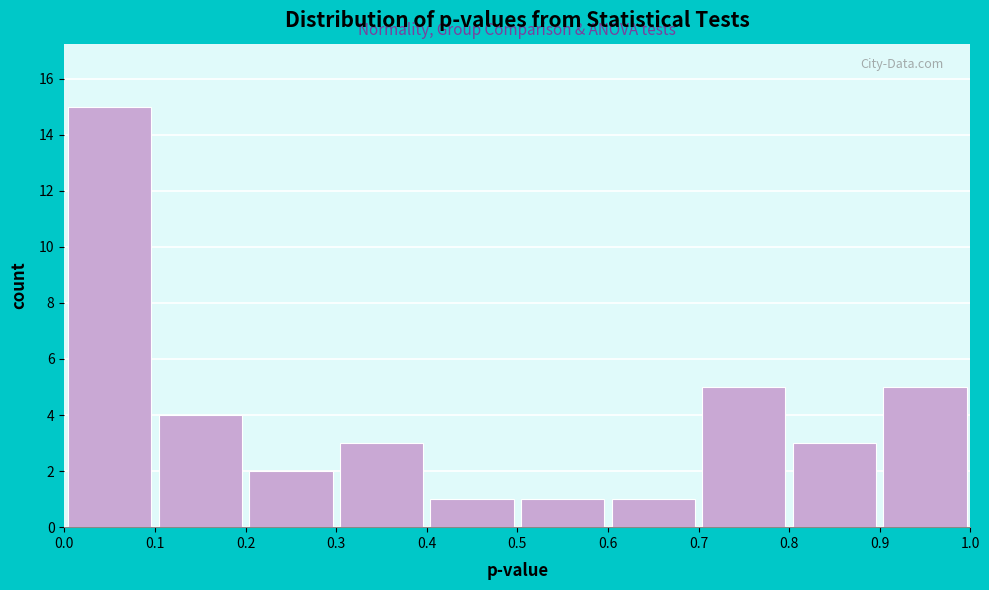

Over which range of the x-axis is the bar tallest?

0.0 to 0.1